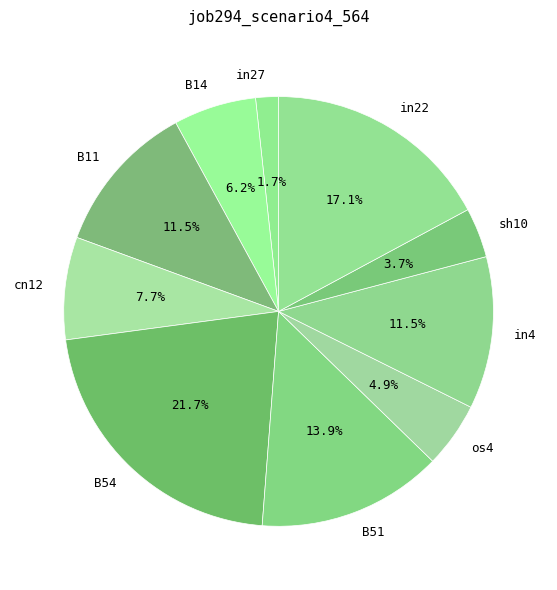

To the nearest percent, what percentage of the pie is os4?

5%